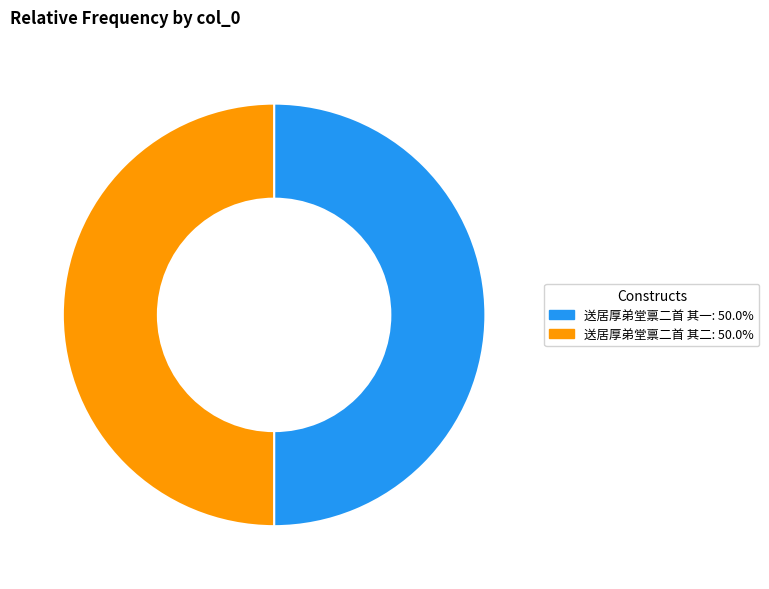

Approximately how many times larger is the value at 送居厚弟堂禀二首 其二: 50.0% compared to 送居厚弟堂禀二首 其一: 50.0%?

1.0